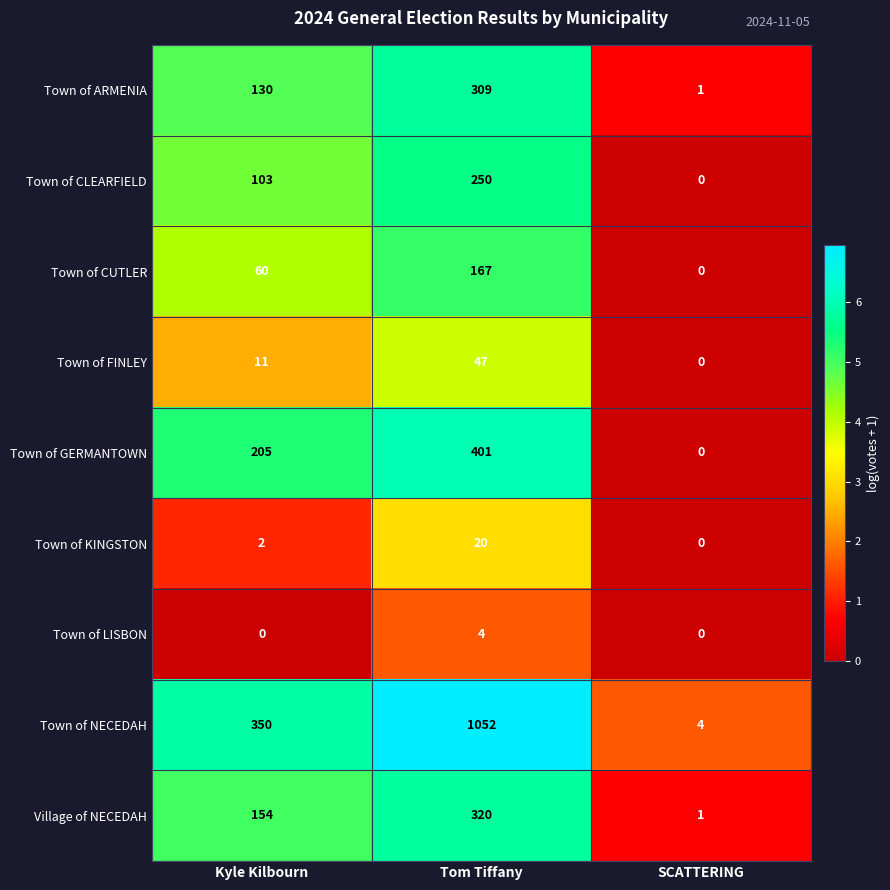

True or false: Town of CLEARFIELD has a value of 0 at SCATTERING.

True